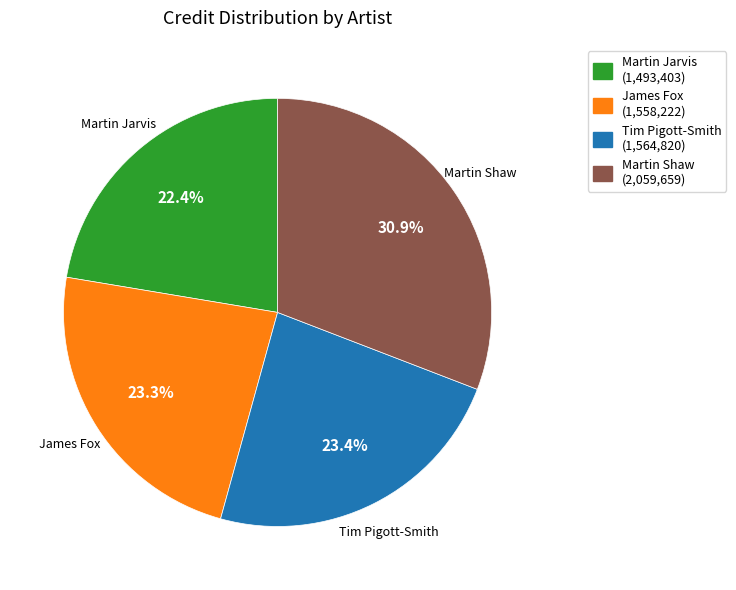

Count the number of slices in the pie.

4